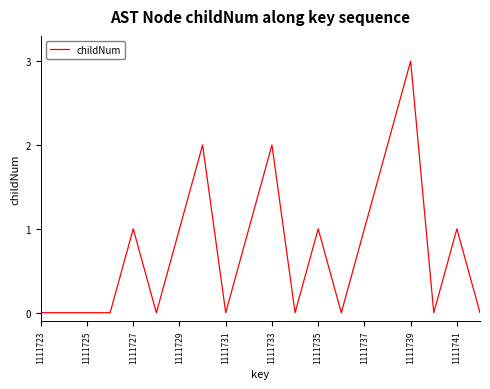

What is the maximum value shown in the chart?

3